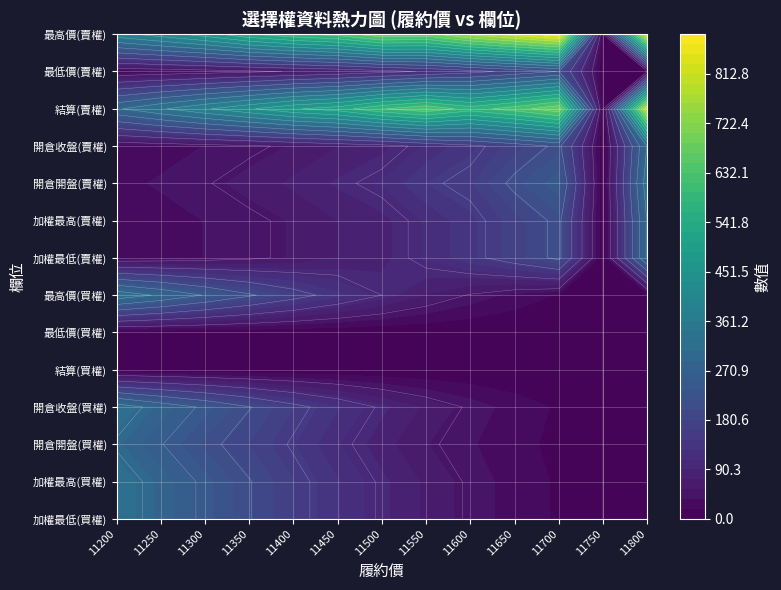

Reading left to right, what are all the values shown in this chart?

加權最低(買權): 327.0	281.0	242.0	202.0	163.0	128.0	95.0	68.0	46.0	28.0	15.5	0.0	4.2
加權最高(買權): 327.0	281.0	242.0	202.0	163.0	128.0	95.0	68.0	46.0	28.0	15.5	0.0	4.2
開倉開盤(買權): 294.0	252.0	212.0	179.0	145.0	110.0	79.0	55.0	38.0	24.0	13.0	0.0	4.5
開倉收盤(買權): 327.0	281.0	242.0	202.0	163.0	128.0	95.0	68.0	46.0	28.0	15.5	0.0	4.2
結算(買權): 0.2	0.1	0.1	0.2	0.2	0.2	0.2	0.1	0.1	0.1	0.1	0.0	0.1
最低價(買權): 0.1	0.1	0.1	0.1	0.1	0.1	0.1	0.1	0.1	0.1	0.1	0.0	0.1
最高價(買權): 333.0	291.0	247.0	206.0	168.0	132.0	100.0	71.0	47.5	29.5	16.5	0.0	4.7
加權最低(賣權): 22.5	28.5	36.5	44.5	56.0	72.0	84.0	111.0	139.0	171.0	210.0	0.0	303.0
加權最高(賣權): 22.5	28.5	36.5	44.5	56.0	72.0	84.0	111.0	139.0	171.0	210.0	0.0	303.0
開倉開盤(賣權): 30.5	38.5	48.0	61.0	76.0	93.0	110.0	144.0	160.0	210.0	246.0	0.0	328.0
開倉收盤(賣權): 22.5	28.5	36.5	44.5	56.0	72.0	84.0	111.0	139.0	171.0	210.0	0.0	303.0
結算(賣權): 293.0	343.0	393.0	443.0	494.0	525.0	595.0	640.0	575.0	625.0	690.0	0.0	805.0
最低價(賣權): 20.0	25.5	32.5	41.5	53.0	66.0	84.0	105.0	132.0	165.0	201.0	0.0	0.0
最高價(賣權): 380.0	426.0	476.0	545.0	590.0	620.0	695.0	680.0	765.0	825.0	885.0	0.0	840.0